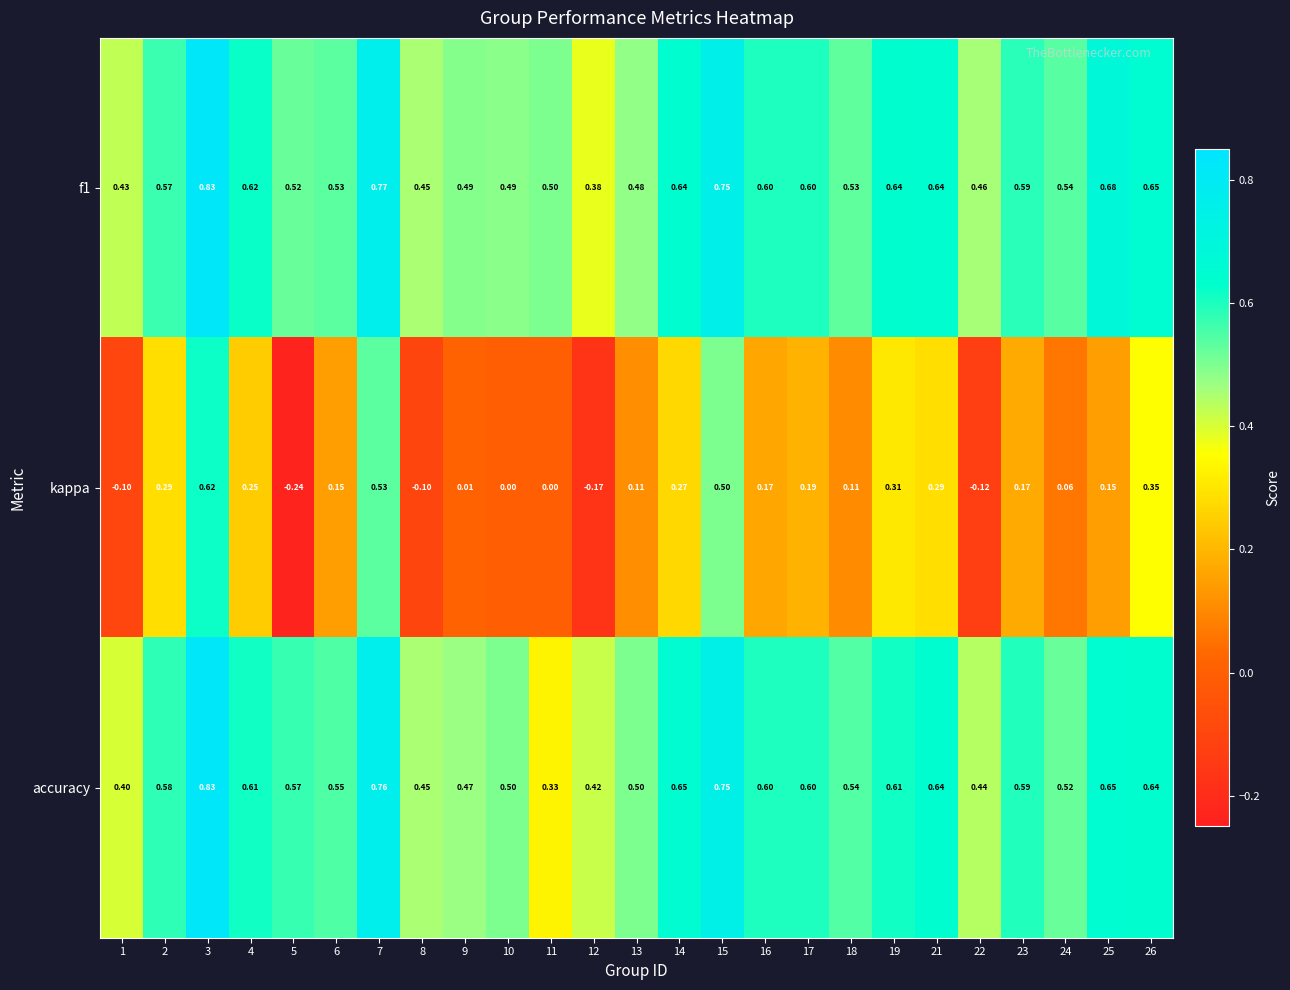

Which series changed the most between 1 and 12?

kappa